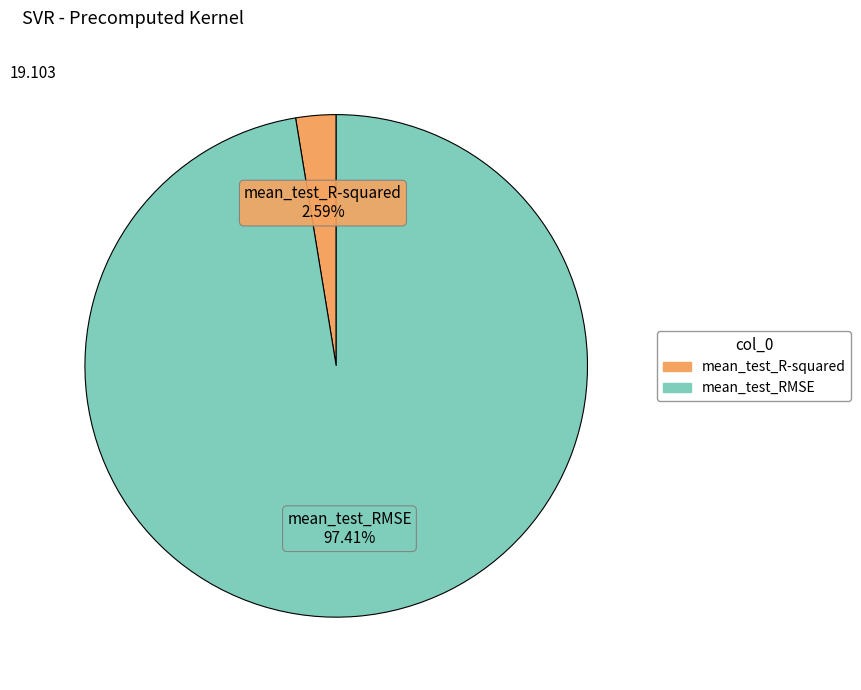

What portion of the pie excludes mean_test_R-squared?

97.4%